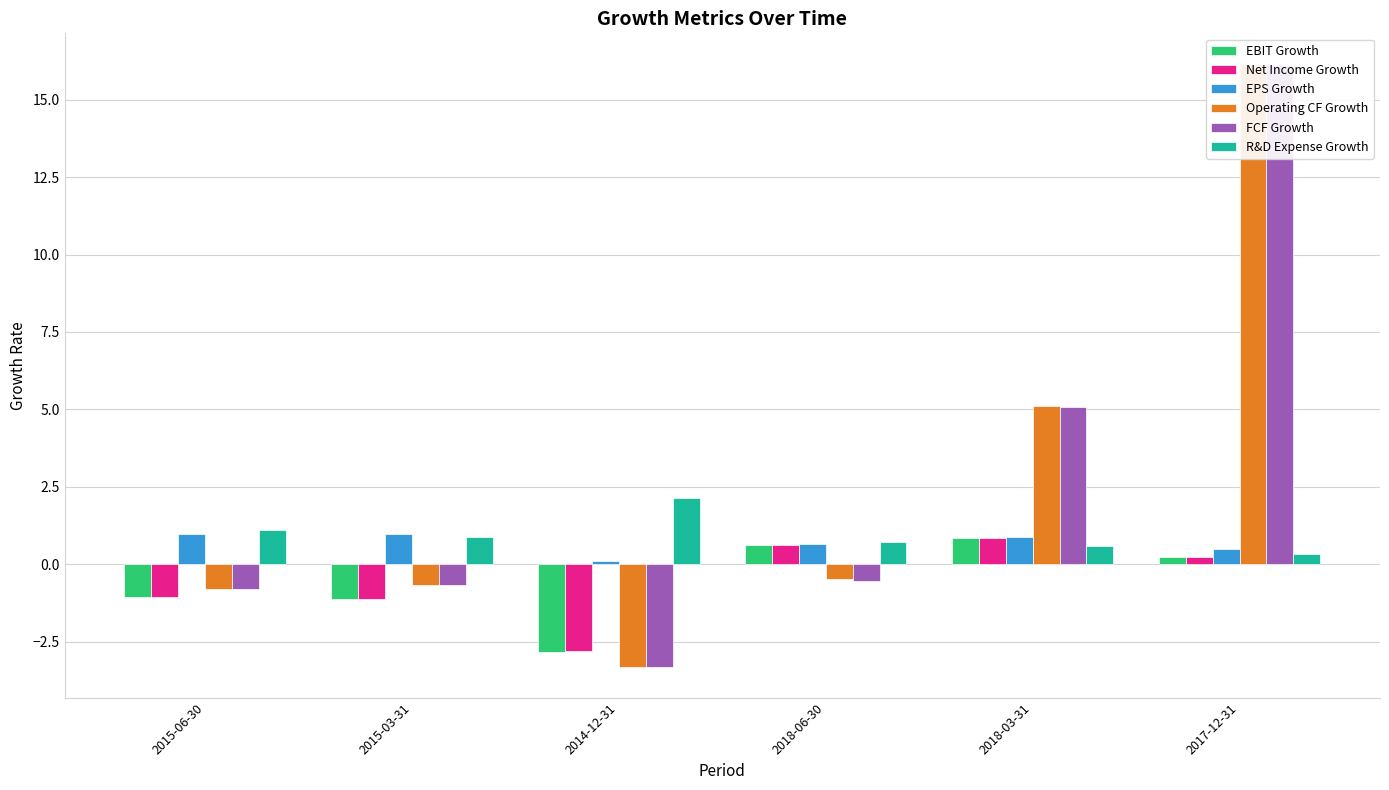

At which label is EPS Growth closest to 0?

2014-12-31